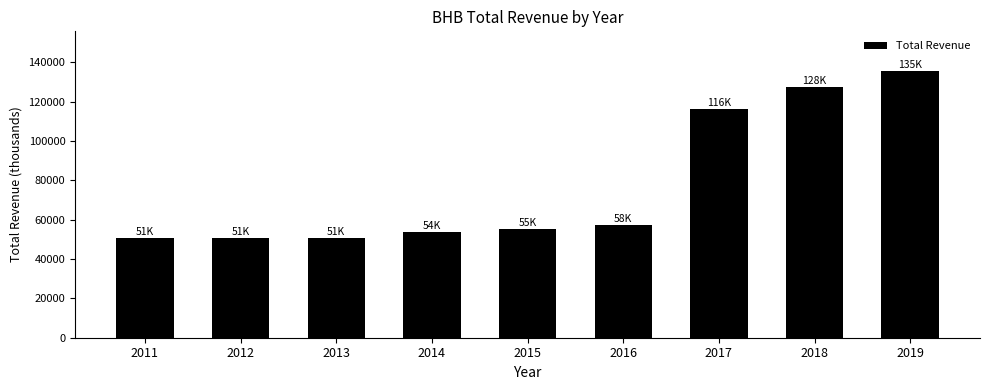

What is the value of the 8th bar from the left?

127500